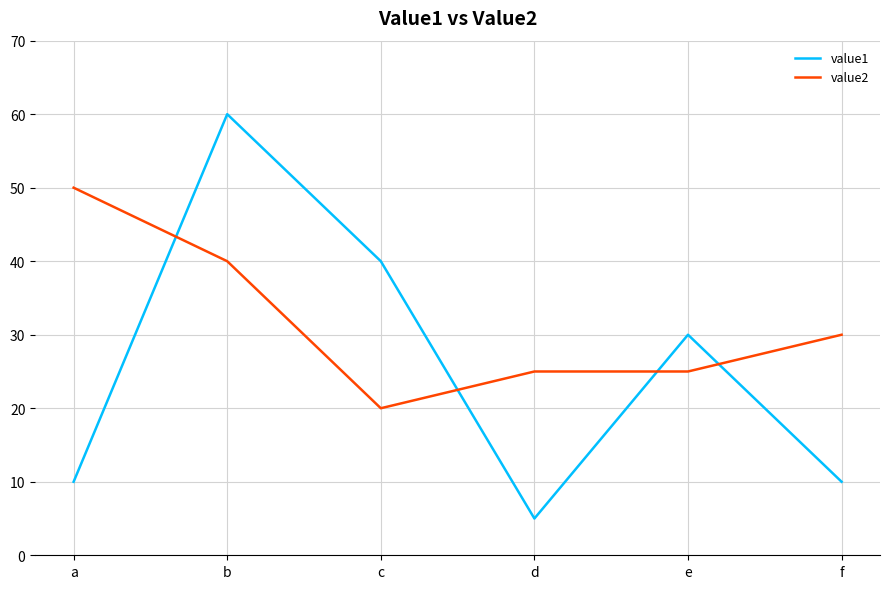

Which series has the largest total across all categories?

value2